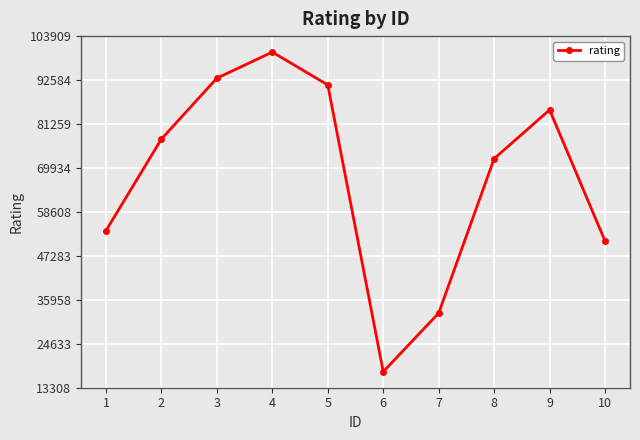

How many lines are shown in the chart?

1